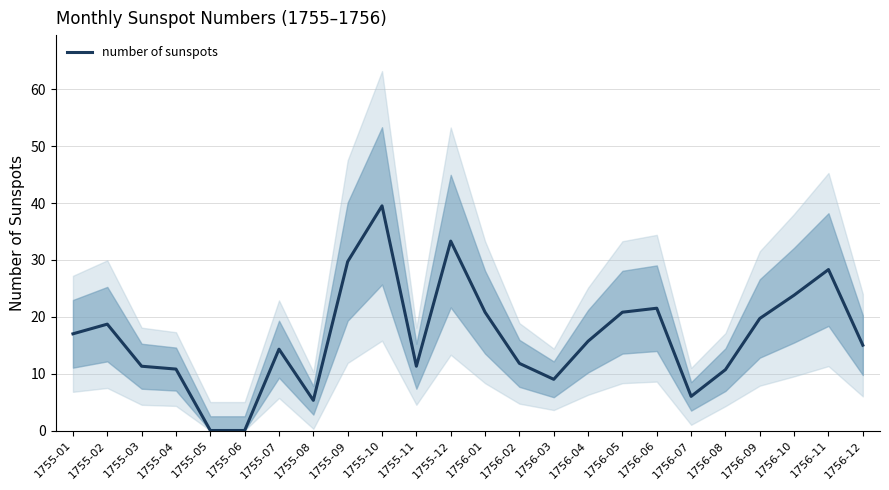

What is the value of the 14th point from the left?

11.8